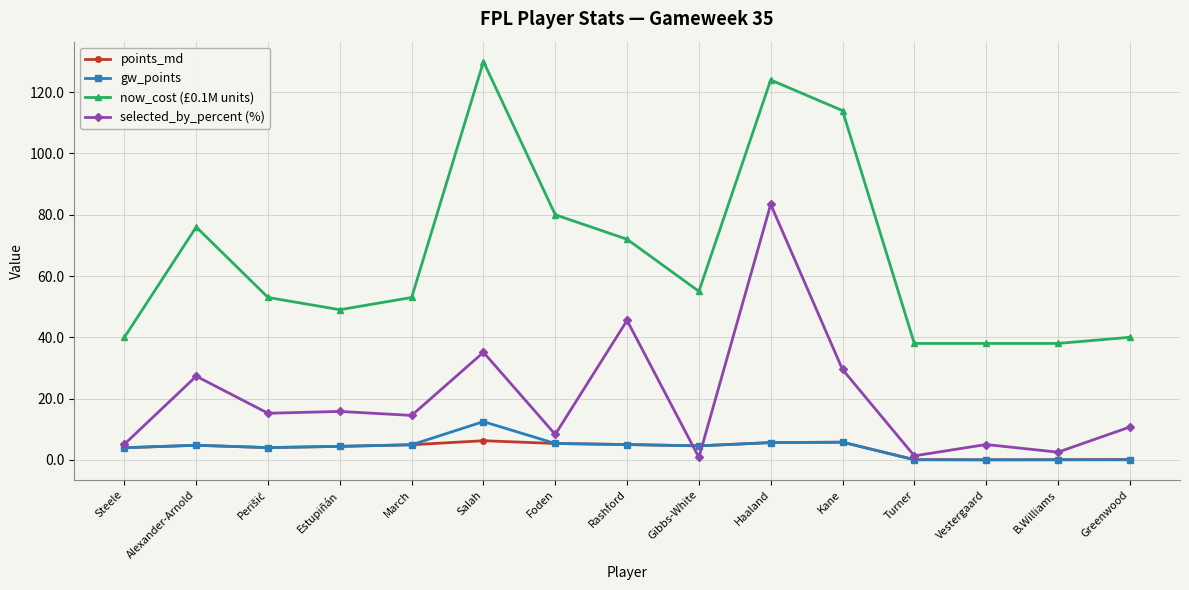

True or false: points_md has more than 2 interior local peaks.

True